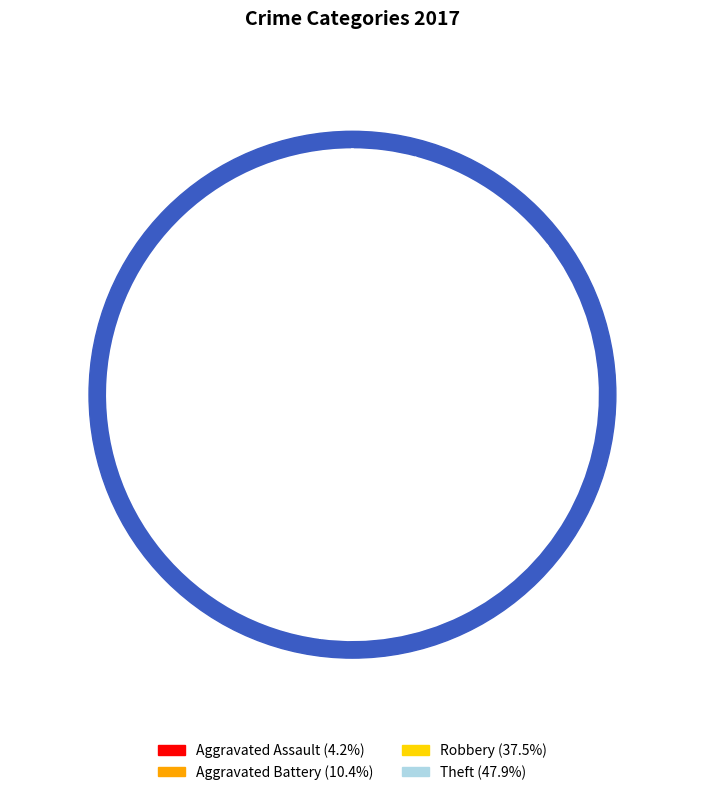

Combined, do Aggravated Assault and Robbery account for over 50%?

No